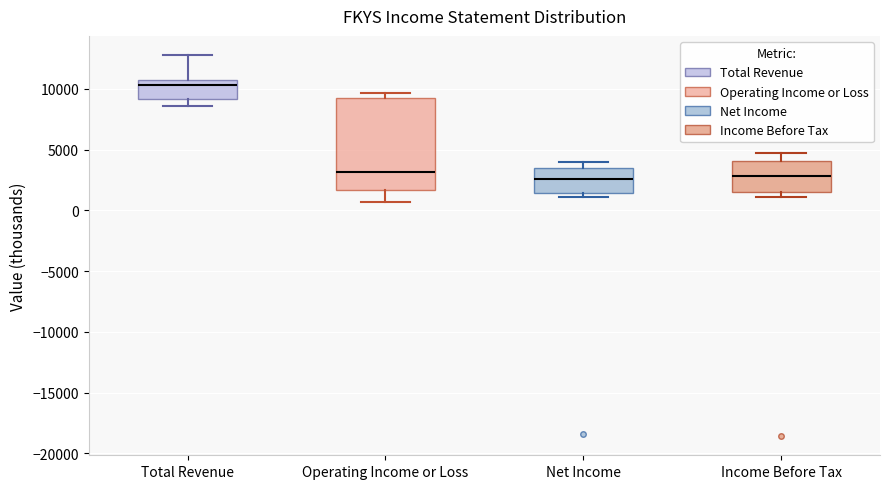

Reading left to right, read every box against the y-axis: the position of its median line, the range the box covers, and the ends of its whiskers. The values are not printed on the chart, so give them approximately, as read against the axis.

Total Revenue: median 10500, box 9000 to 11000, whiskers 8500 to 13000
Operating Income or Loss: median 3000, box 1500 to 9500, whiskers 500 to 9500 (just above the box's upper edge)
Net Income: median 2500, box 1500 to 3500, whiskers 1000 to 4000
Income Before Tax: median 3000, box 1500 to 4000, whiskers 1000 to 4500